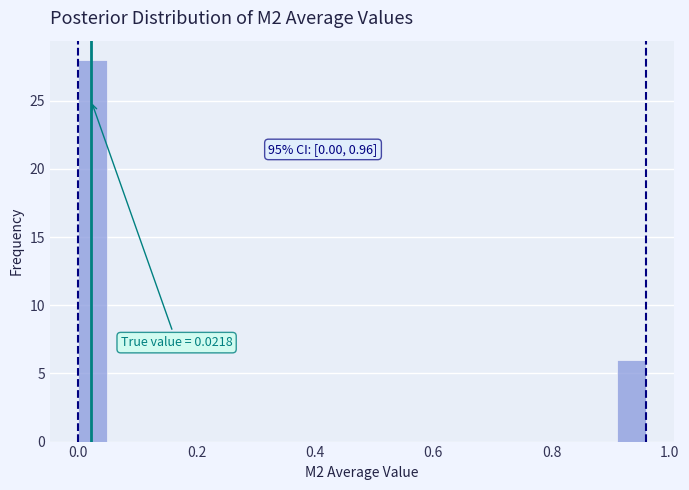

Around what value on the x-axis is the tallest bar? Give the approximate position of its centre, as read against the axis.

0.02